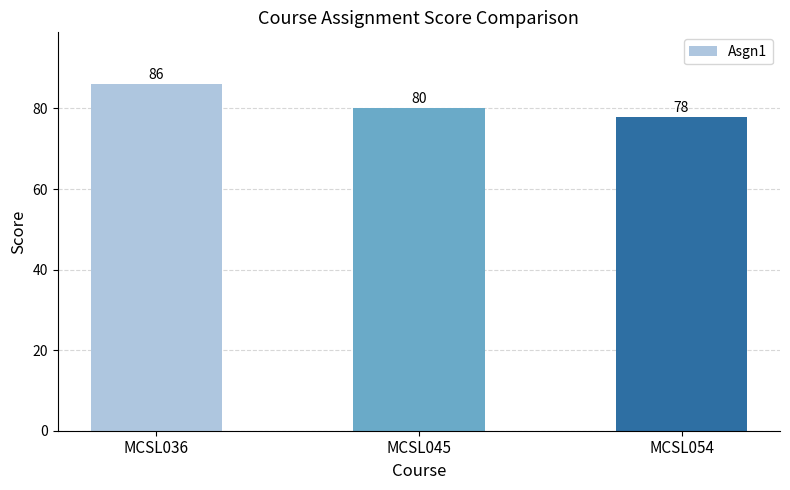

Which label corresponds to the smallest value in the chart?

MCSL054